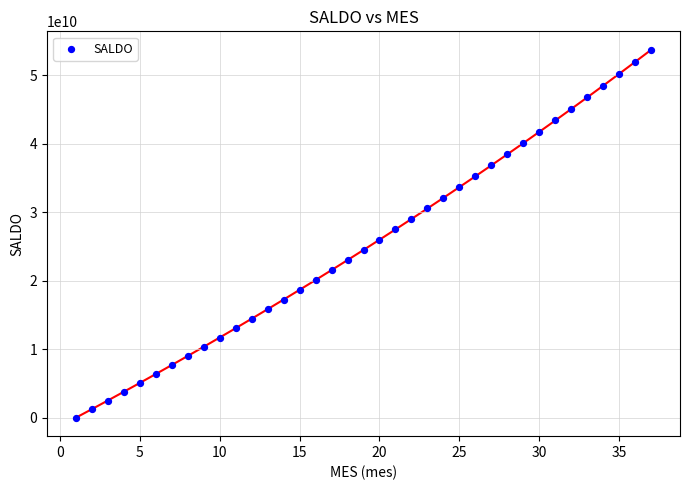

What is the range of X values (max minus min)?

36.0